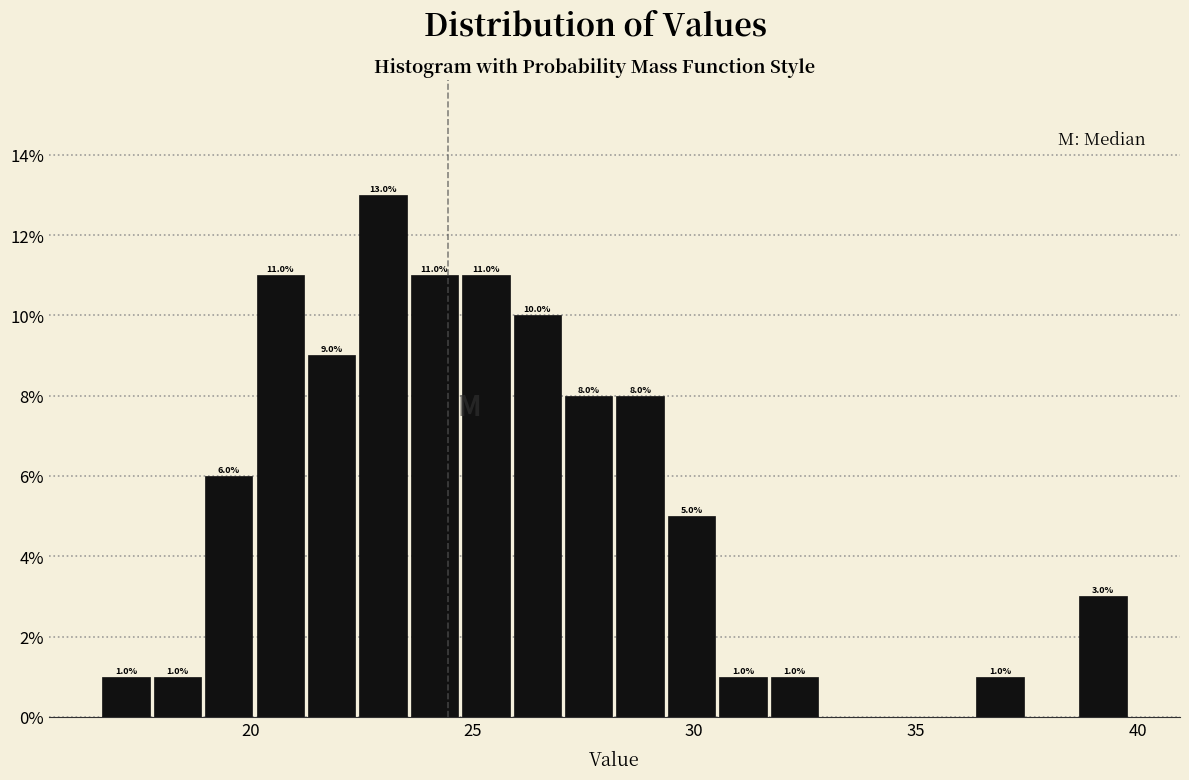

Read against the x-axis, roughly where is the centre of the tallest bar?

23.0